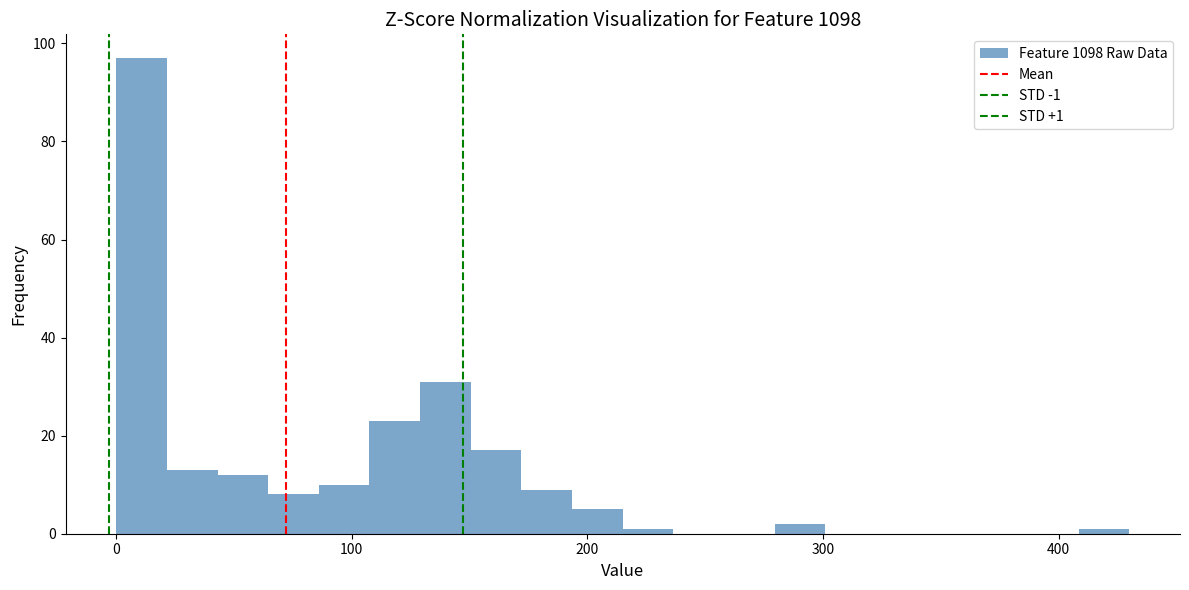

Around what value on the x-axis is the tallest bar? Give the approximate position of its centre, as read against the axis.

10